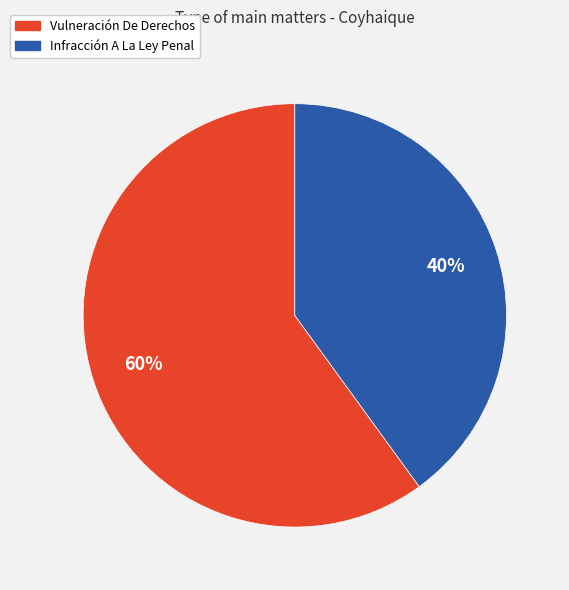

Which has a higher value, Vulneración De Derechos or Infracción A La Ley Penal?

Vulneración De Derechos